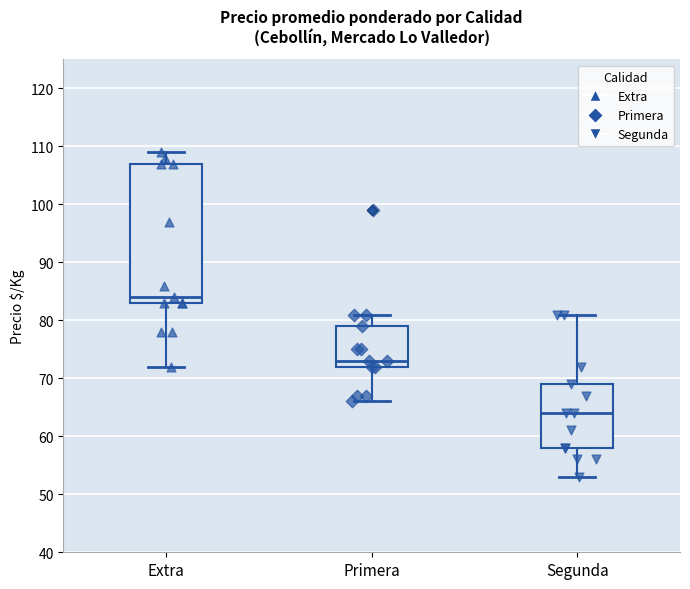

Which box's median line is the highest?

Extra